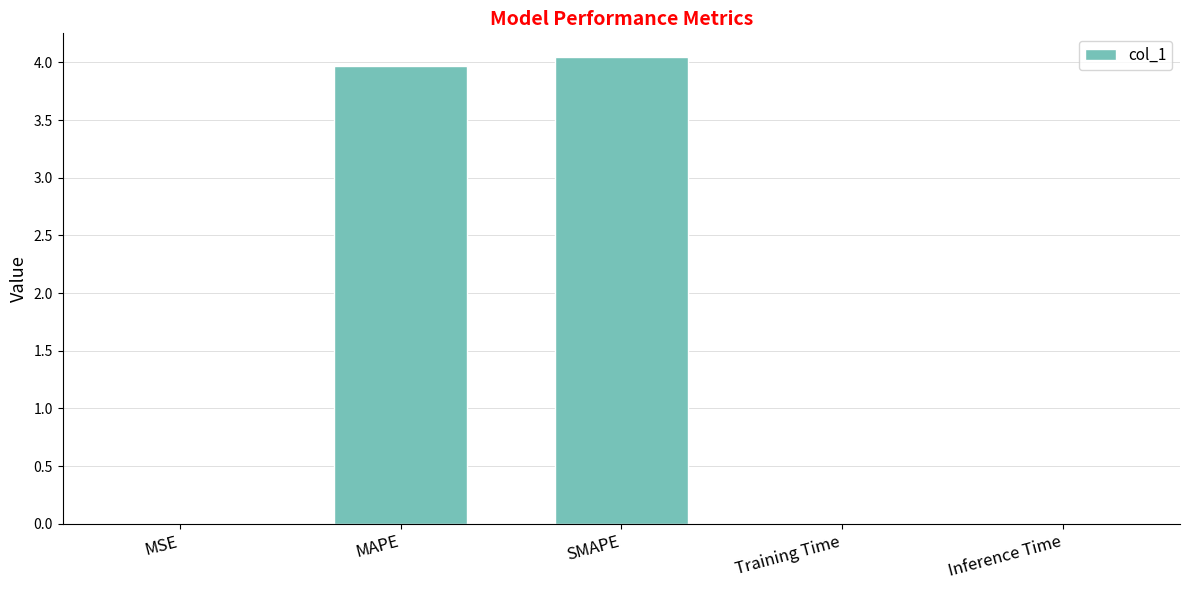

Is it true that the value at MSE is 0.0?

True